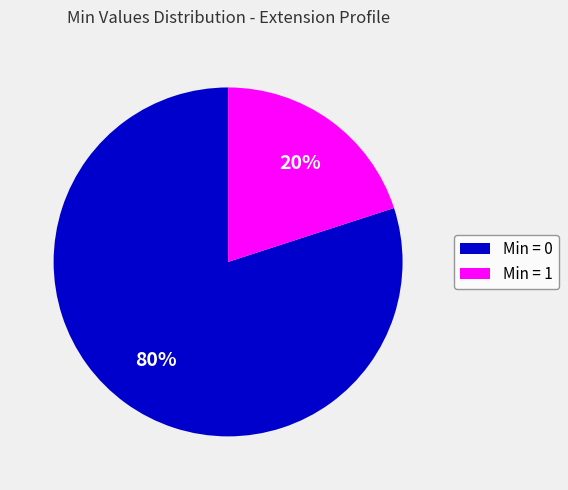

Which slice is the smallest?

Min = 1